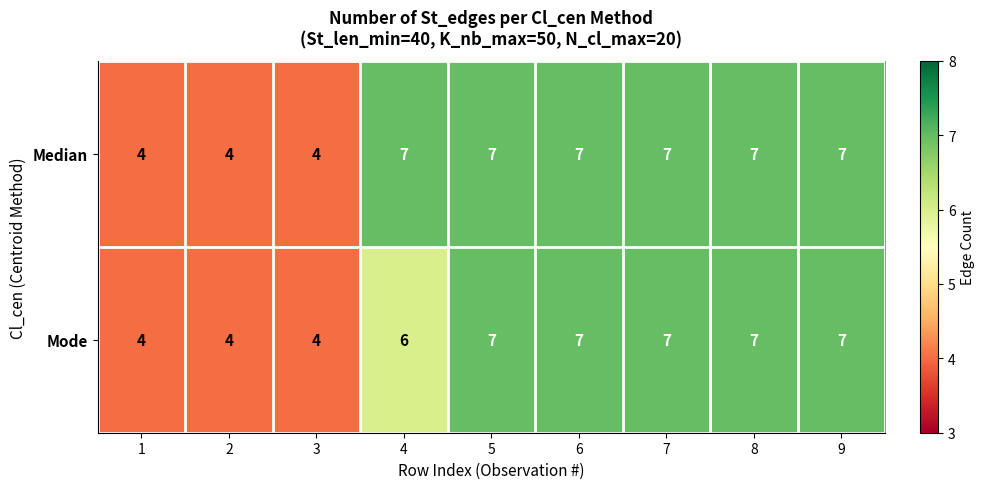

Is it true that Mode equals 5 at 6?

False